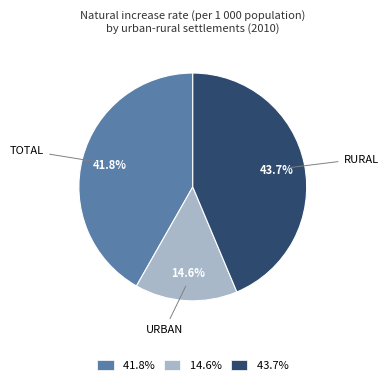

Is the sum of 14.6% and 41.8% greater than half?

Yes